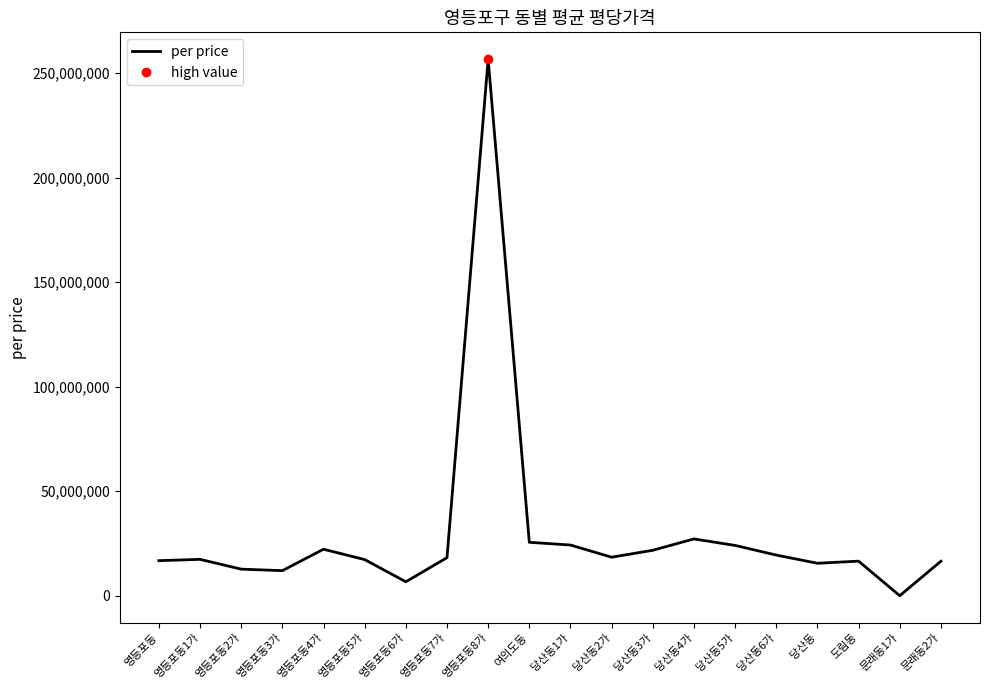

How many series are shown in this chart?

1